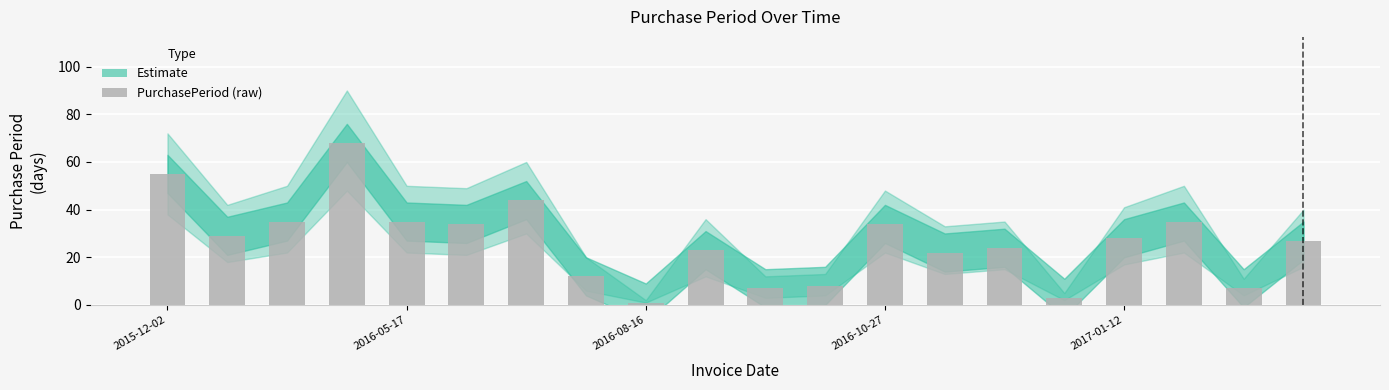

What is the average value?

27